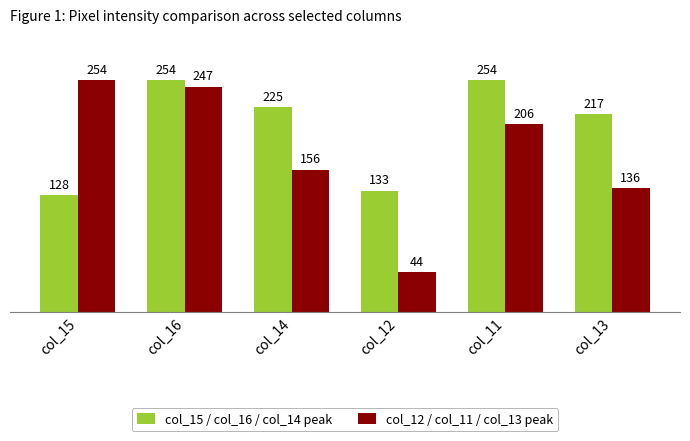

The col_15 / col_16 / col_14 peak series shows 217 at col_13. True or false?

True